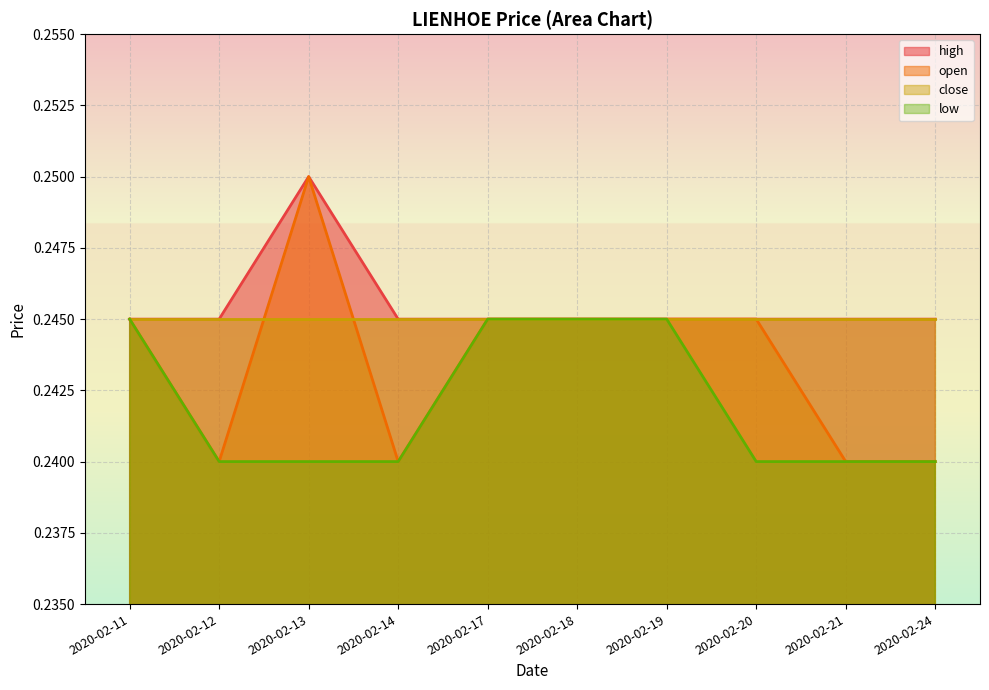

Which series has the largest range (max minus min)?

open